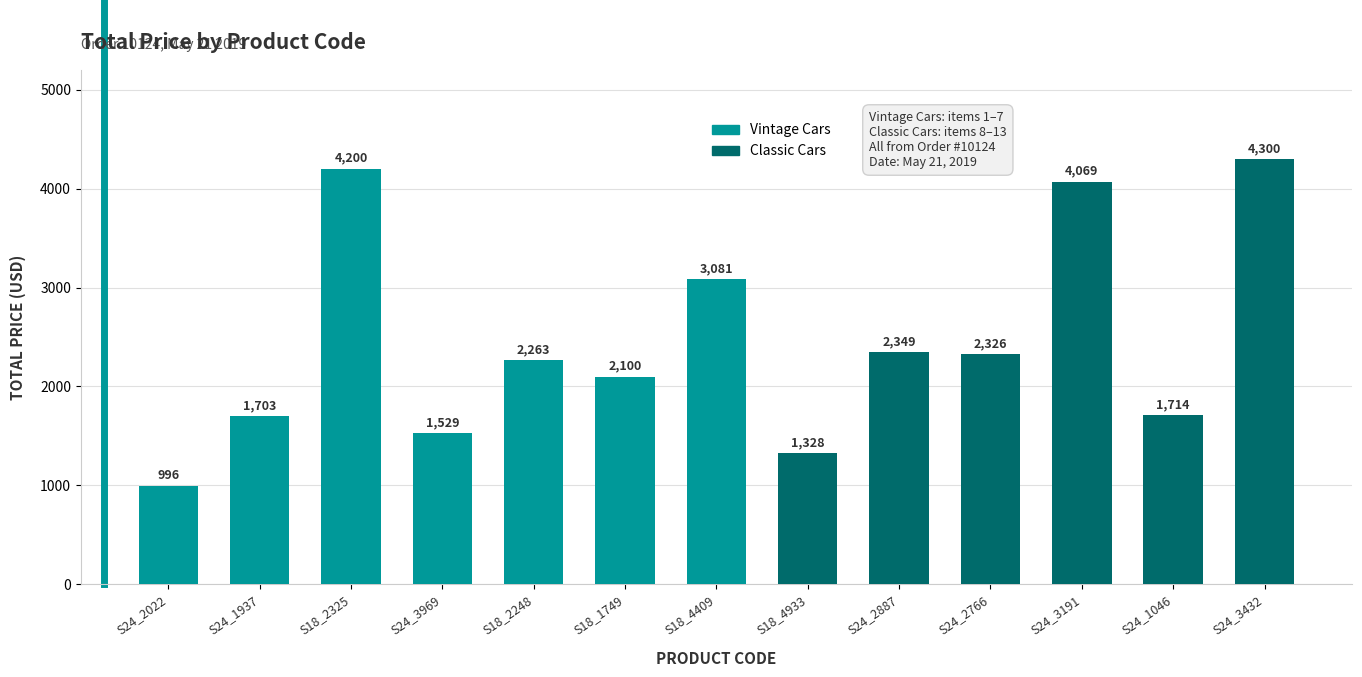

What is the sum of all values?

31956.8